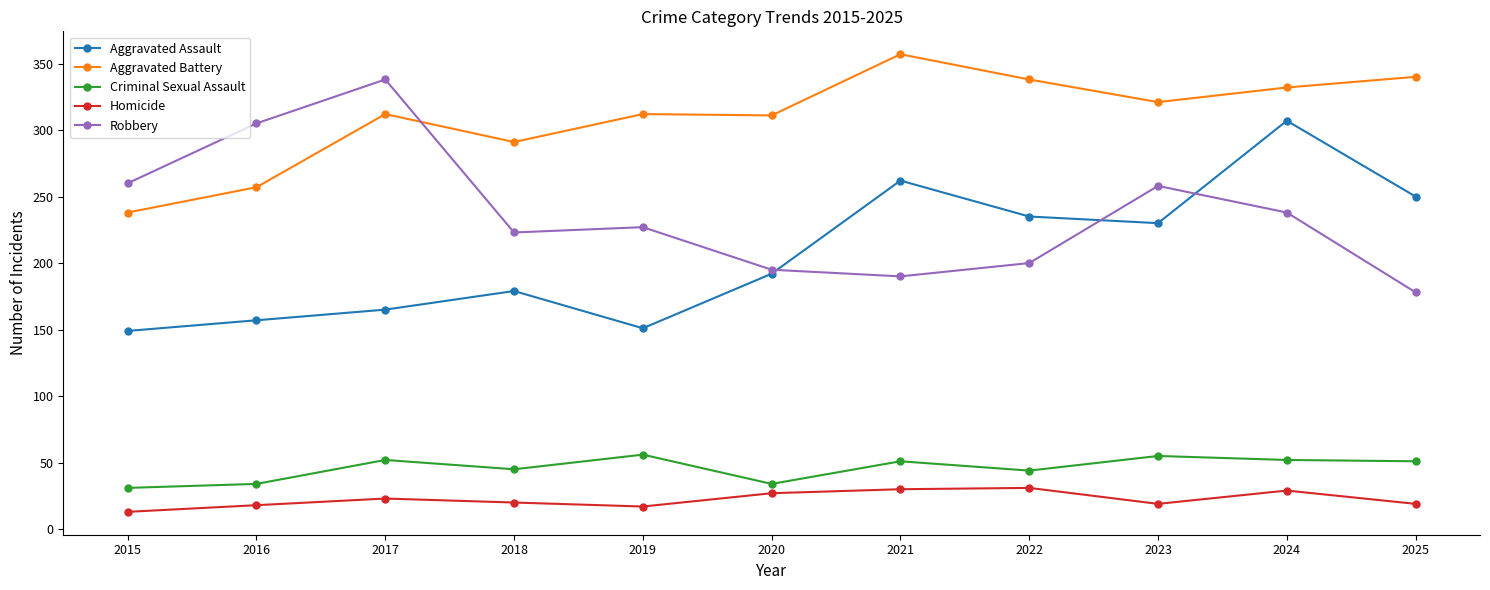

True or false: Criminal Sexual Assault has more than 1 points higher than both neighbors.

True